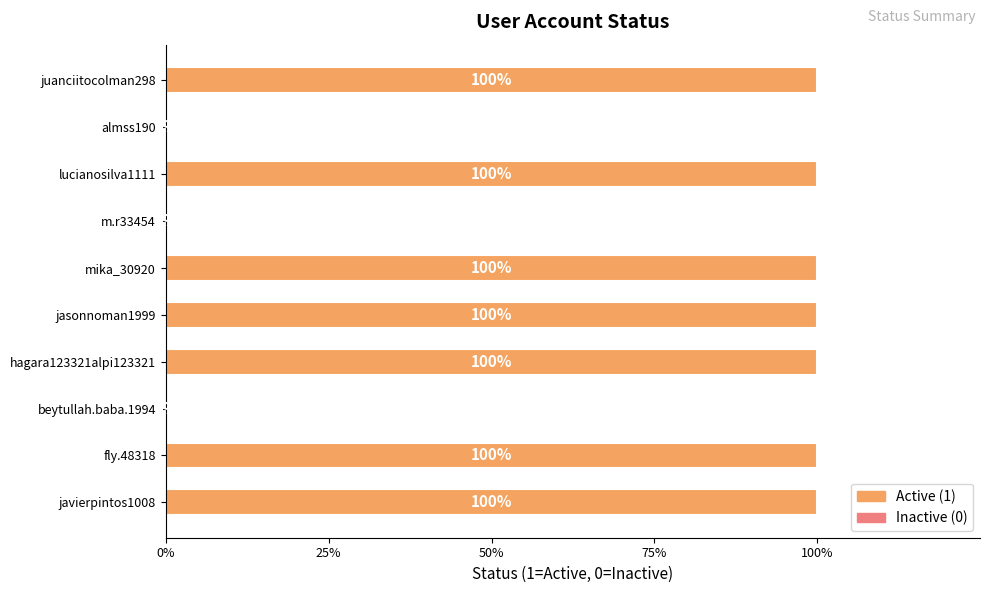

Count the number of data series in this chart.

1